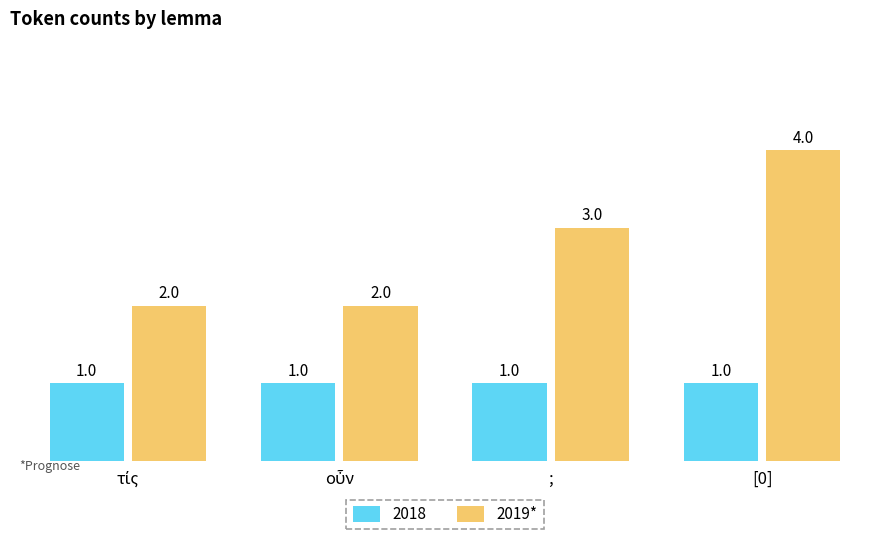

Reading right to left, list all the values displayed in this chart.

2018: 1	1	1	1
2019*: 4	3	2	2